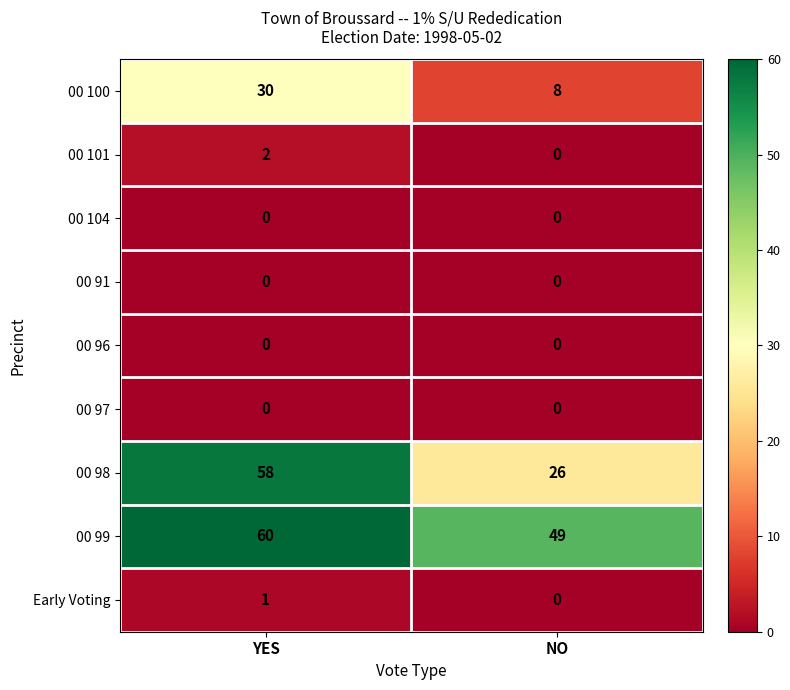

Is it true that 00 101 equals 2 at YES?

True